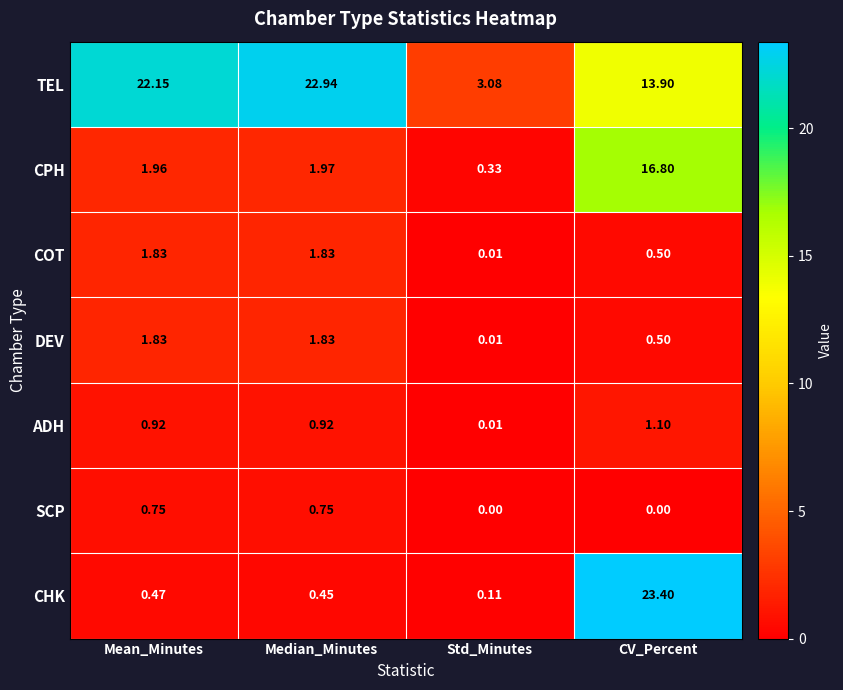

What is the total value across all series at Std_Minutes?

3.6